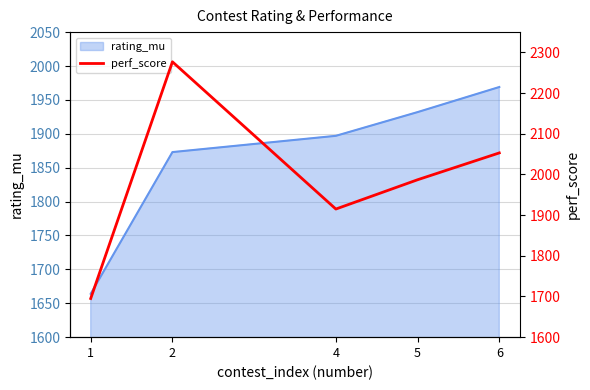

What is the value of the 5th point from the left?

2053